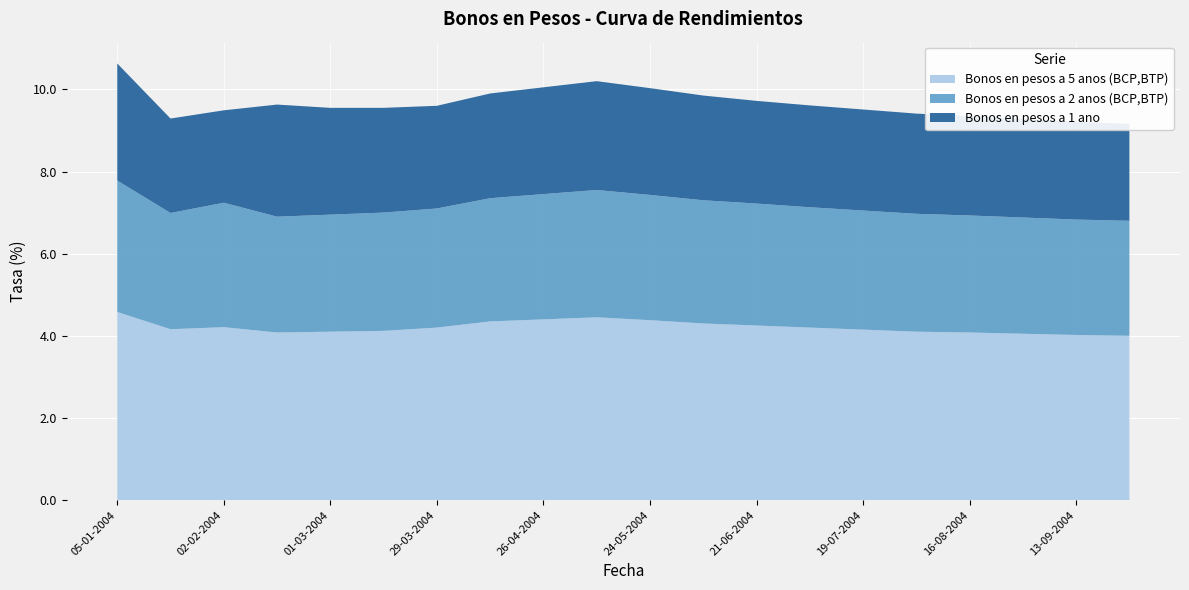

Reading left to right, transcribe all the data shown in this chart.

Bonos en pesos a 5 anos (BCP,BTP): 4.6	4.2	4.2	4.1	4.1	4.1	4.2	4.3	4.4	4.5	4.4	4.3	4.2	4.2	4.2	4.1	4.1	4.0	4.0	4.0
Bonos en pesos a 2 anos (BCP,BTP): 3.2	2.8	3.0	2.8	2.9	2.9	2.9	3.0	3.0	3.1	3.0	3.0	3.0	2.9	2.9	2.9	2.9	2.8	2.8	2.8
Bonos en pesos a 1 ano: 2.9	2.3	2.2	2.7	2.6	2.5	2.5	2.5	2.6	2.6	2.6	2.5	2.5	2.5	2.5	2.4	2.4	2.4	2.4	2.4